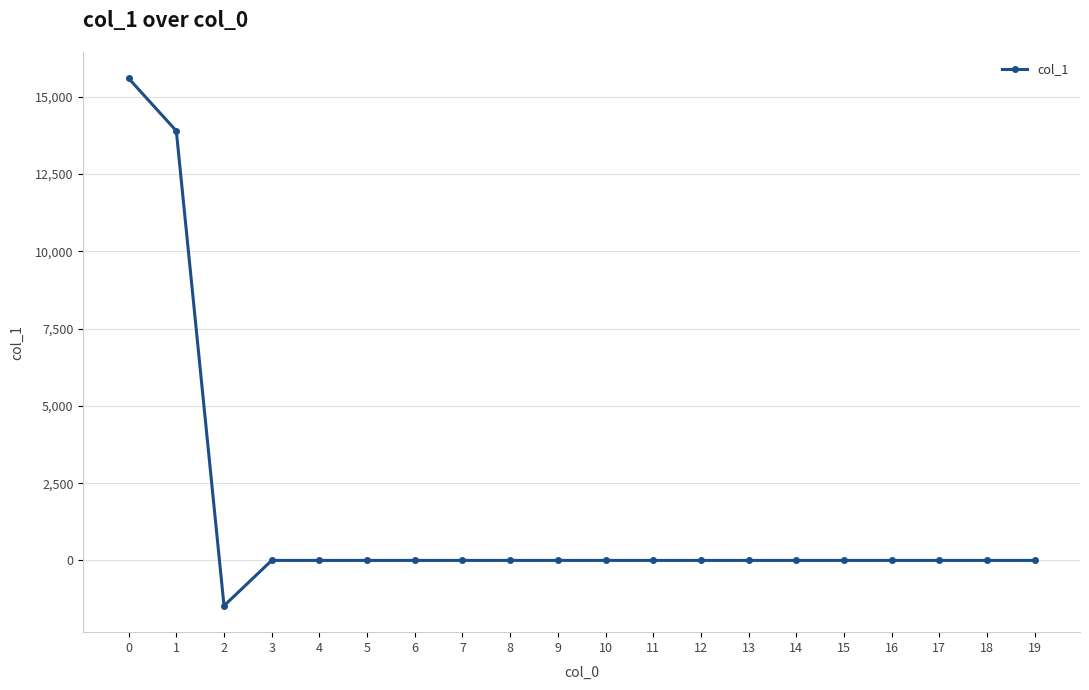

Does the chart have visible grid lines?

Yes